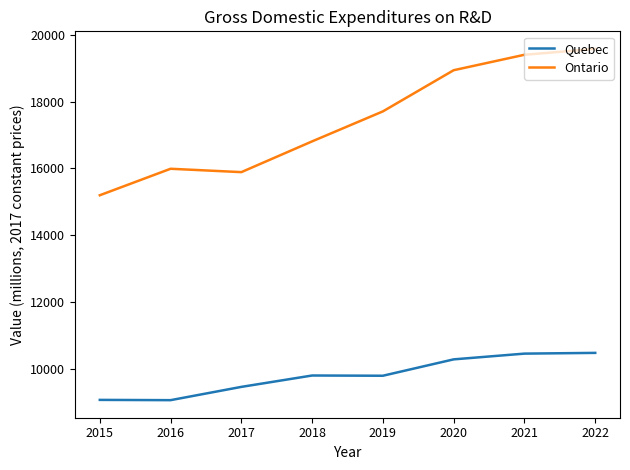

Which series has the largest total across all categories?

Ontario